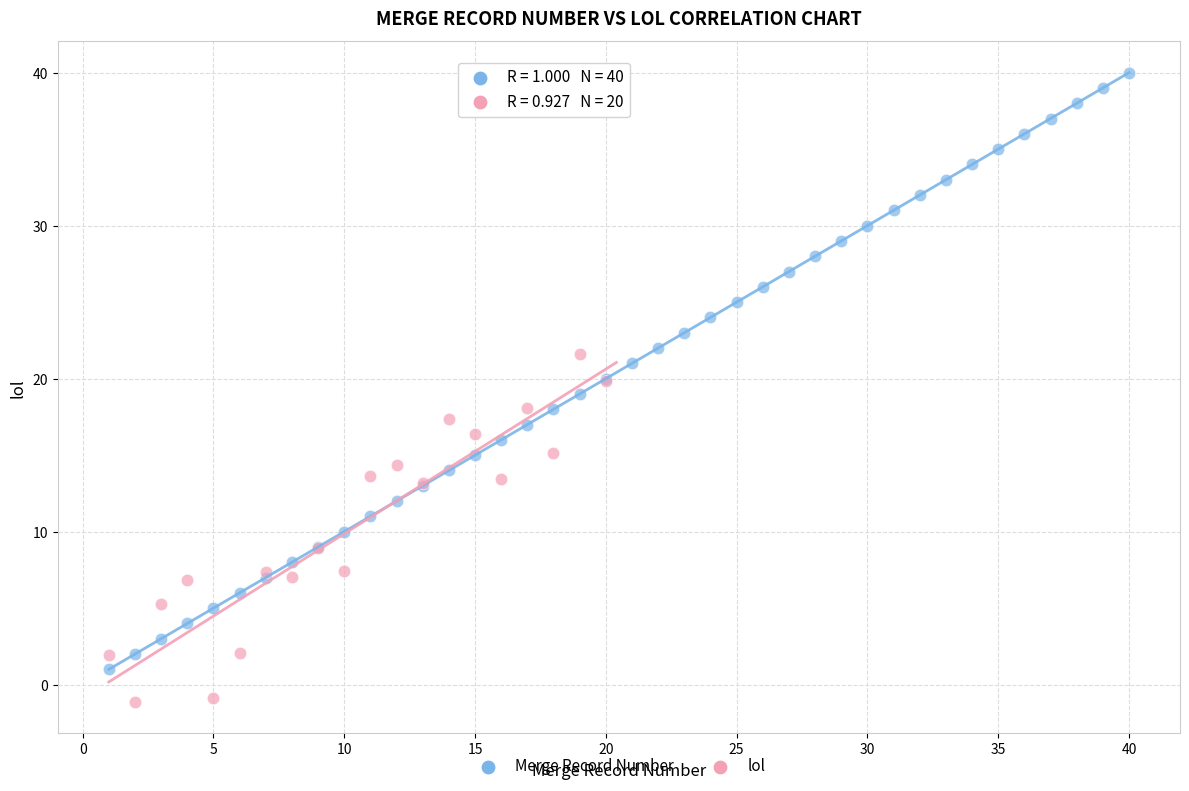

Which series has the largest Y range (max minus min)?

Merge Record Number